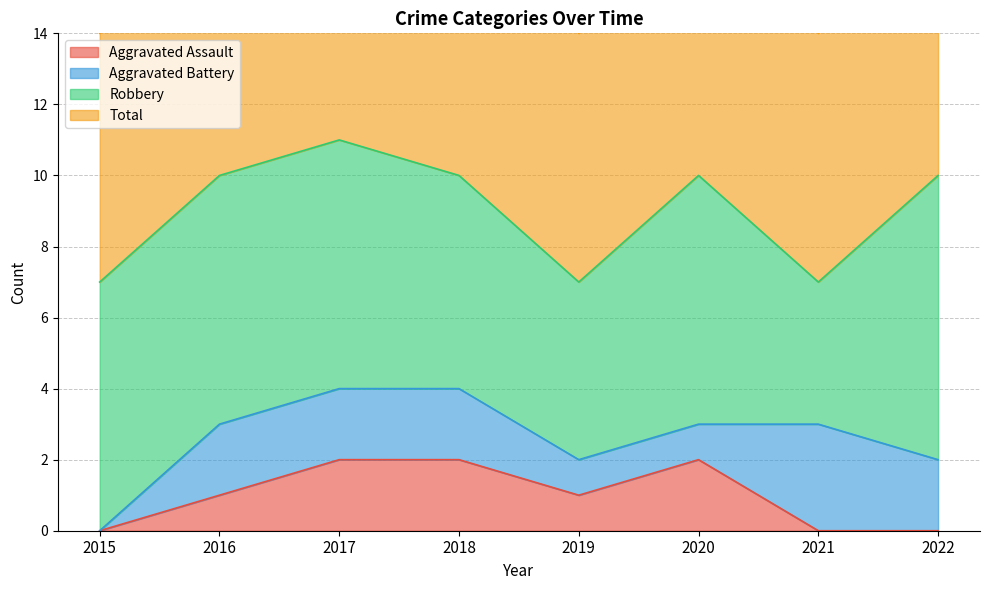

What is the value of the Total point at the 6th from the left?

10